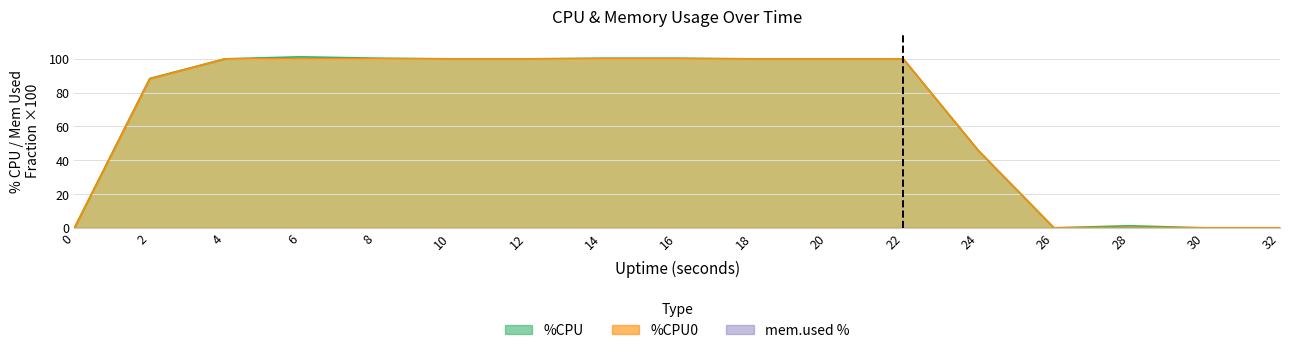

What is the sum of the %CPU values at 22 and 26?

100.0